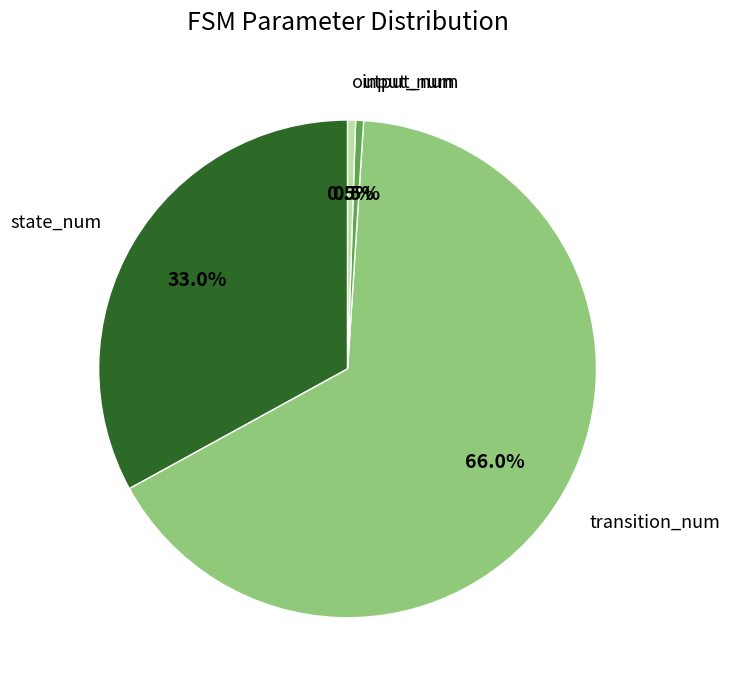

What is the largest slice in the pie chart?

transition_num